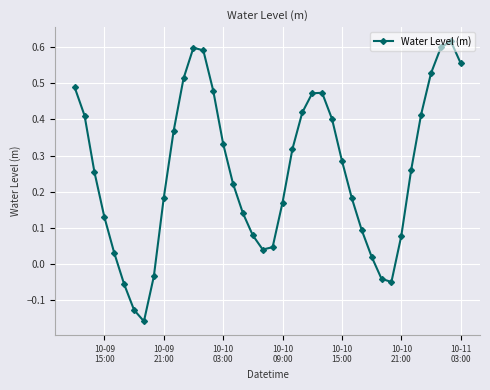

What is the difference between the maximum and minimum values?

0.8